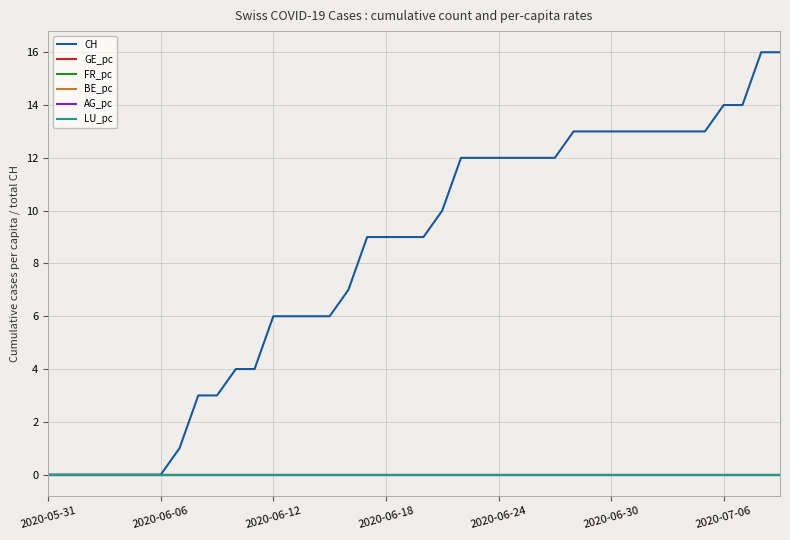

Which series has the widest spread of values?

CH